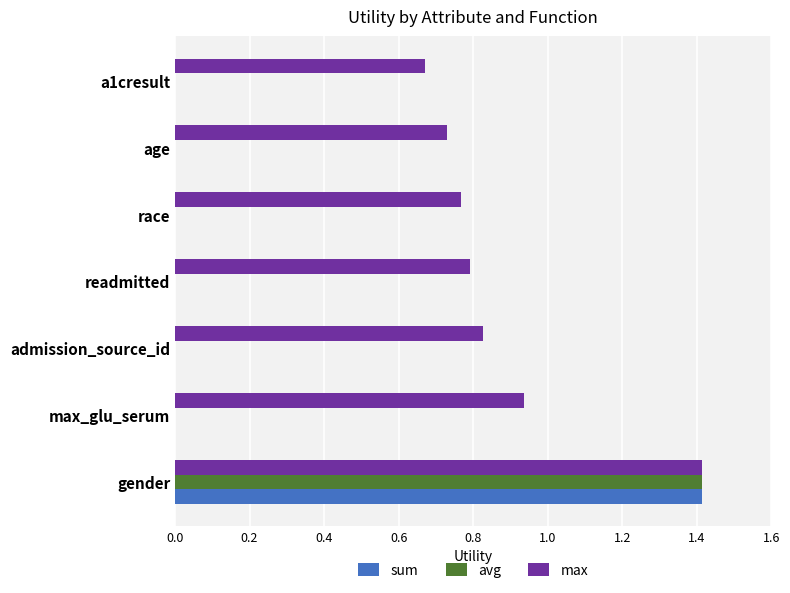

Between max_glu_serum and a1cresult, which series saw the biggest shift?

max